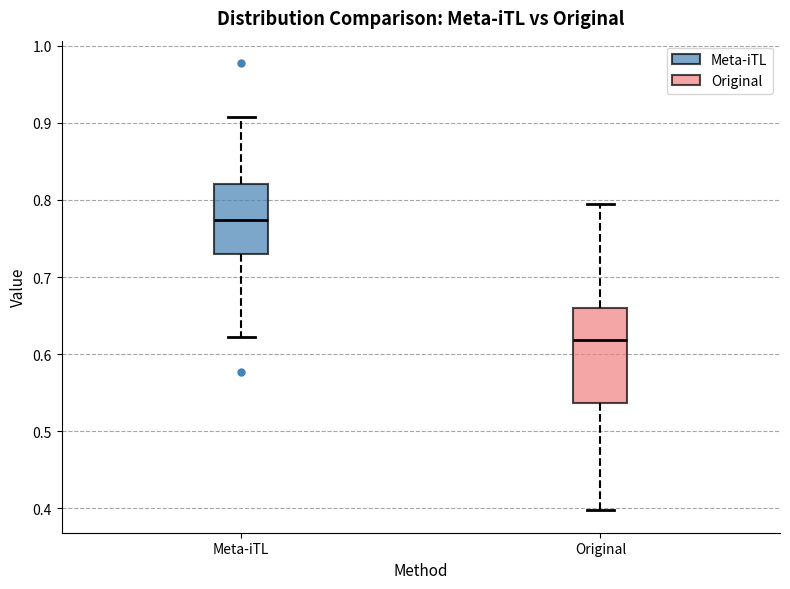

Which box has the lowest median line?

Original